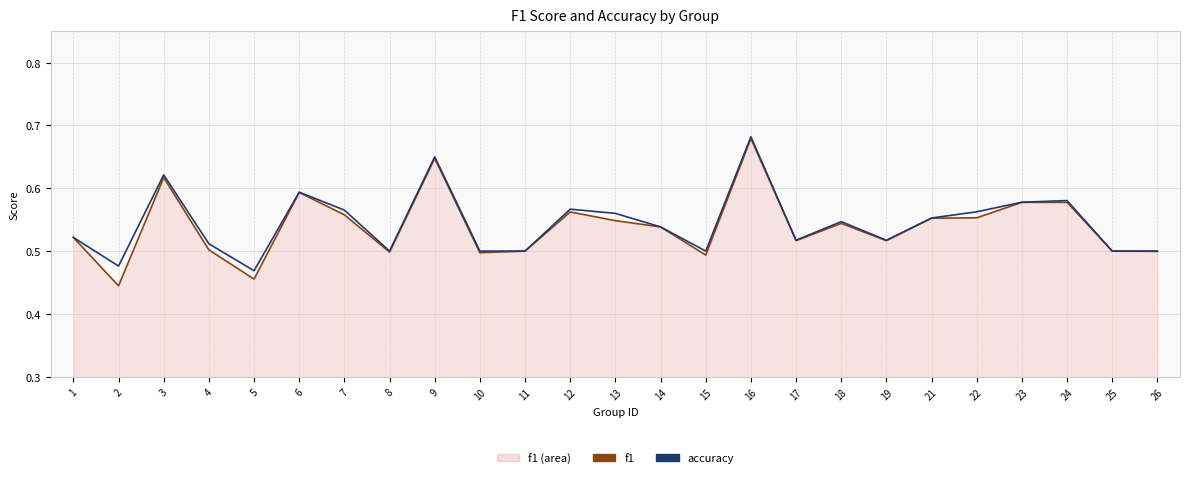

Reading left to right, extract all data points from this chart.

f1 (line): 1=0.5	2=0.4	3=0.6	4=0.5	5=0.5	6=0.6	7=0.6	8=0.5	9=0.6	10=0.5	11=0.5	12=0.6	13=0.5	14=0.5	15=0.5	16=0.7	17=0.5	18=0.5	19=0.5	21=0.6	22=0.6	23=0.6	24=0.6	25=0.5	26=0.5
accuracy: 1=0.5	2=0.5	3=0.6	4=0.5	5=0.5	6=0.6	7=0.6	8=0.5	9=0.7	10=0.5	11=0.5	12=0.6	13=0.6	14=0.5	15=0.5	16=0.7	17=0.5	18=0.5	19=0.5	21=0.6	22=0.6	23=0.6	24=0.6	25=0.5	26=0.5